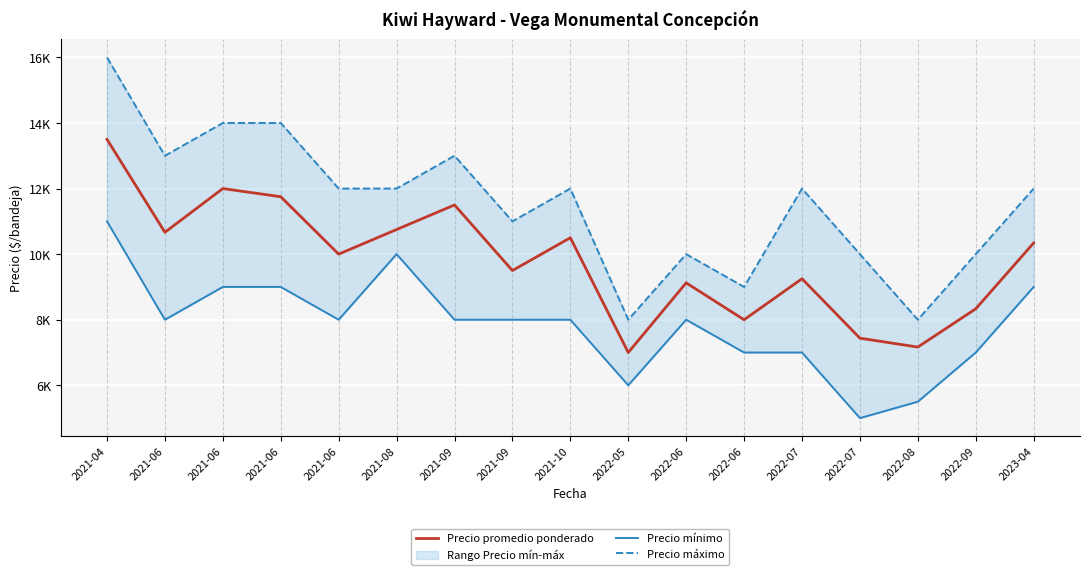

True or false: Precio máximo and Precio promedio ponderado intersect in this chart.

False